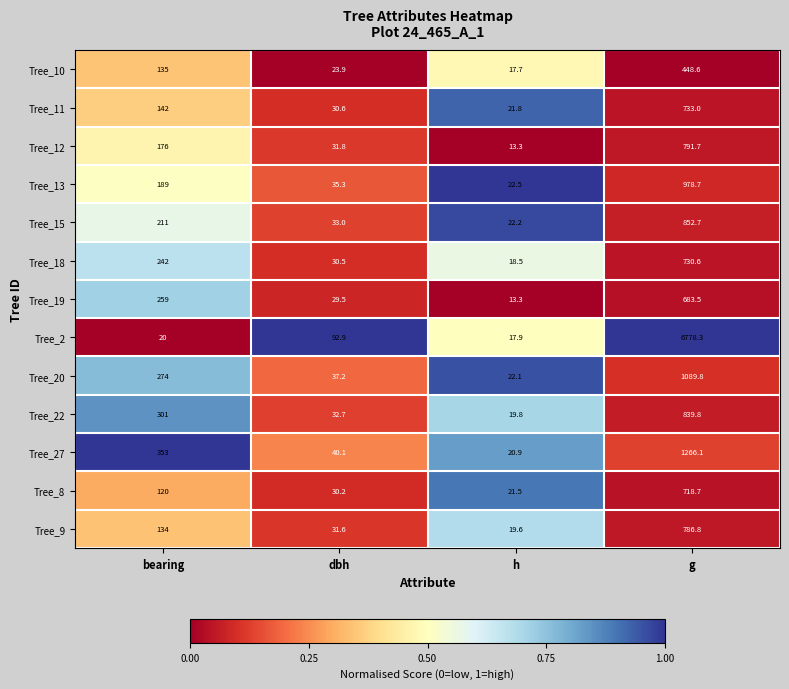

What is the average value of the Tree_20 series?

355.8